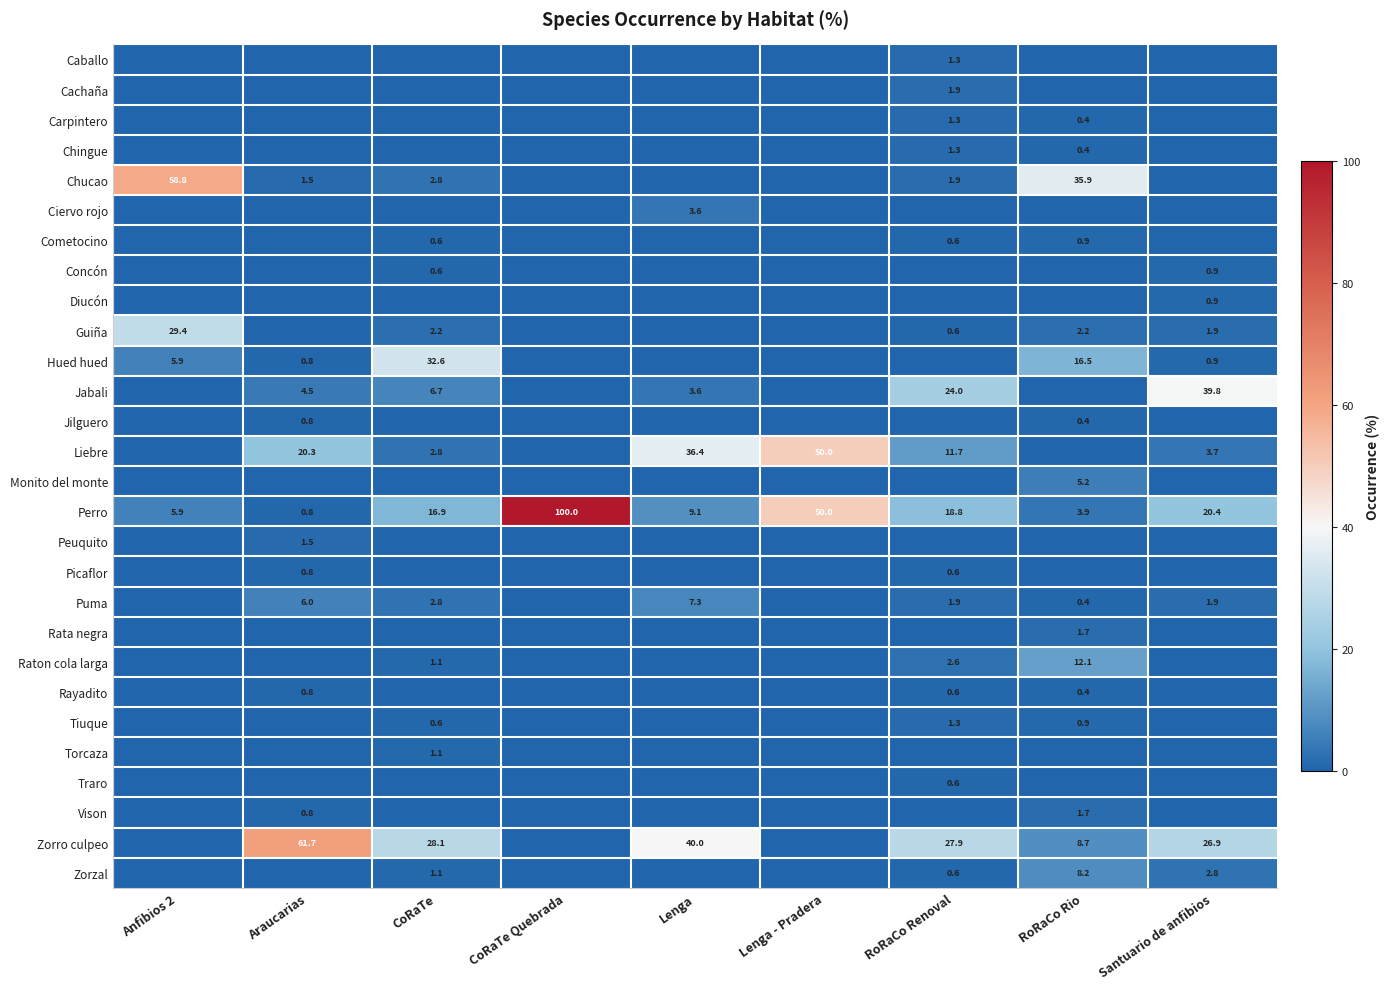

The Guiña series shows 1.9 at Santuario de anfibios. True or false?

True